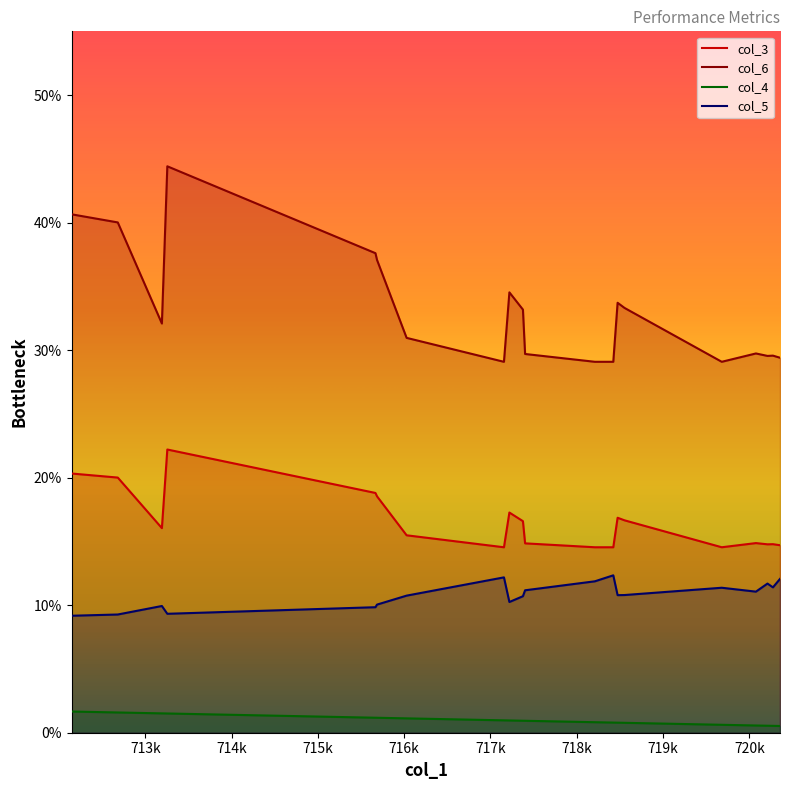

True or false: col_4 has more than 0 interior local peaks.

False